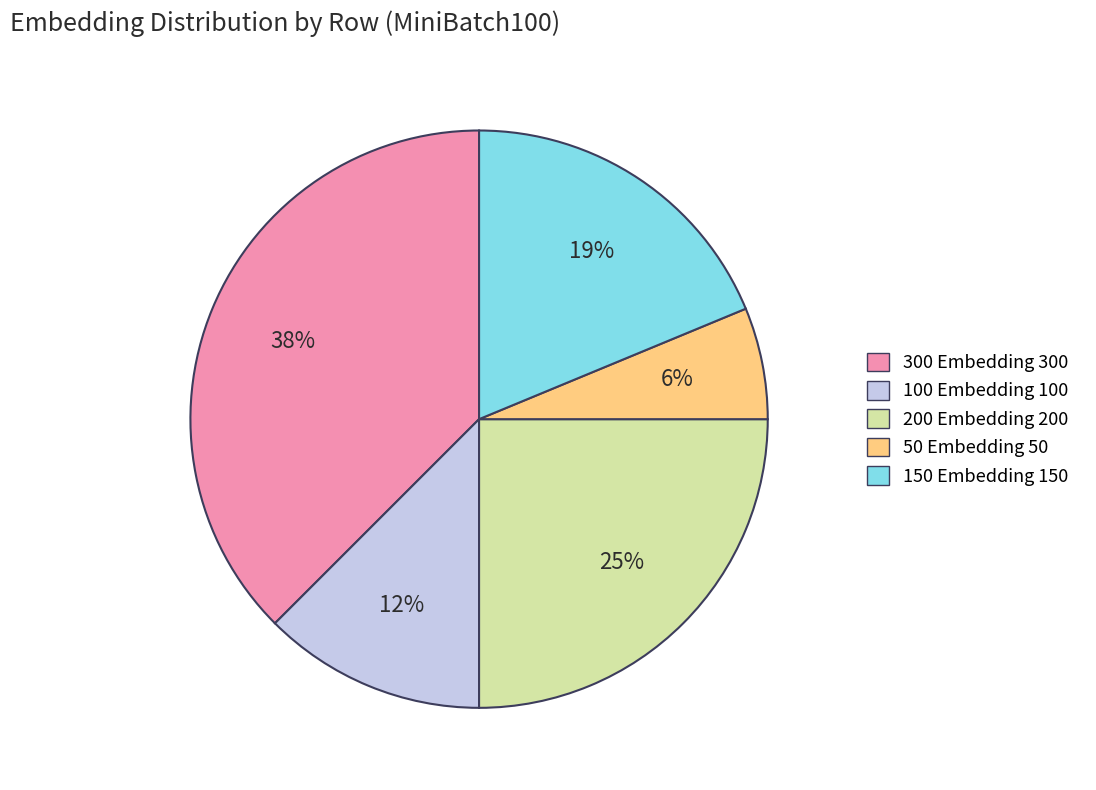

Is there a majority slice in this chart?

No